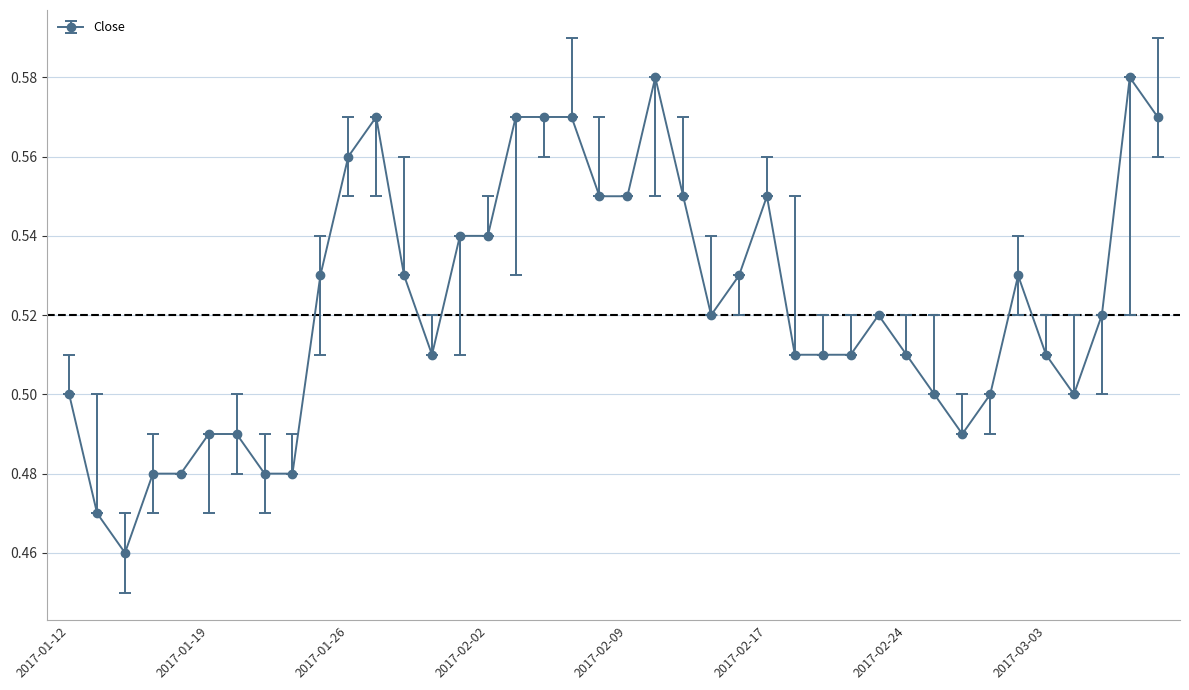

What is the sum of all values?

20.9